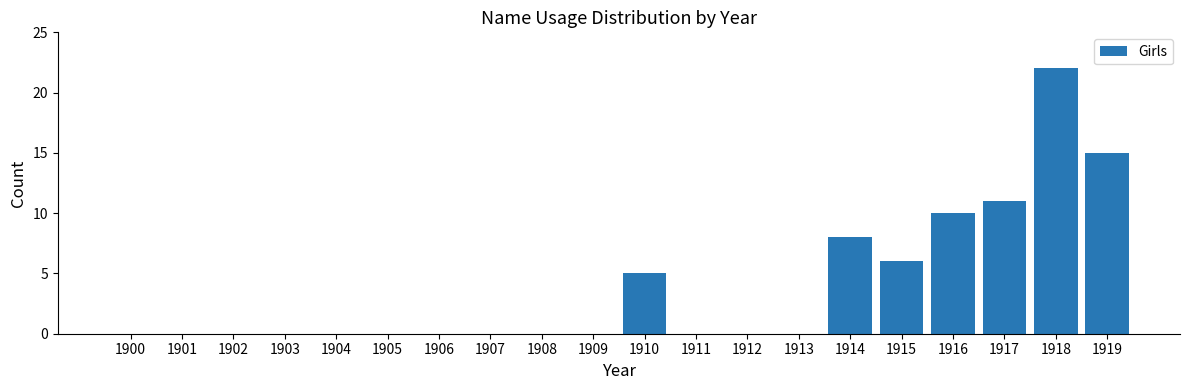

What is the ratio of the value at 1916 to the value at 1910?

2.0